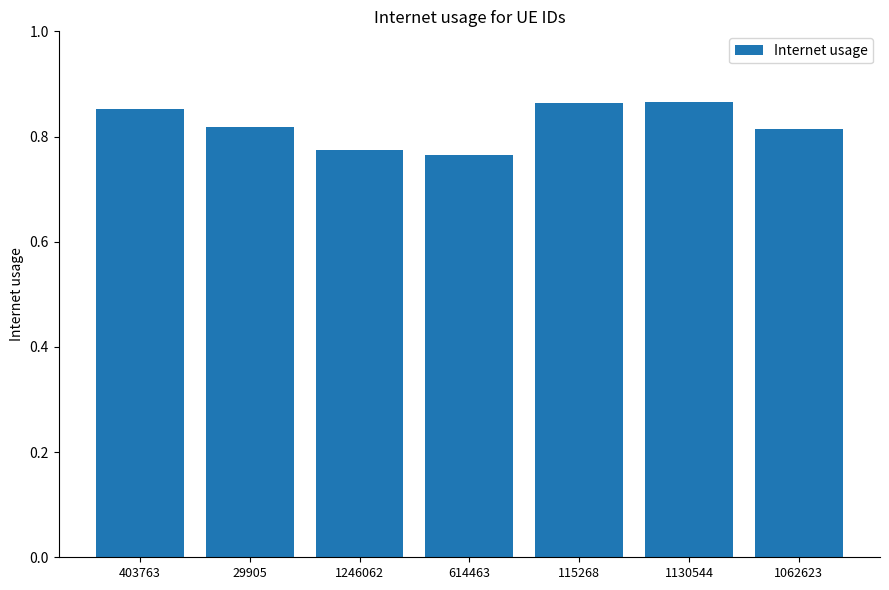

What is the sum of all values?

5.8